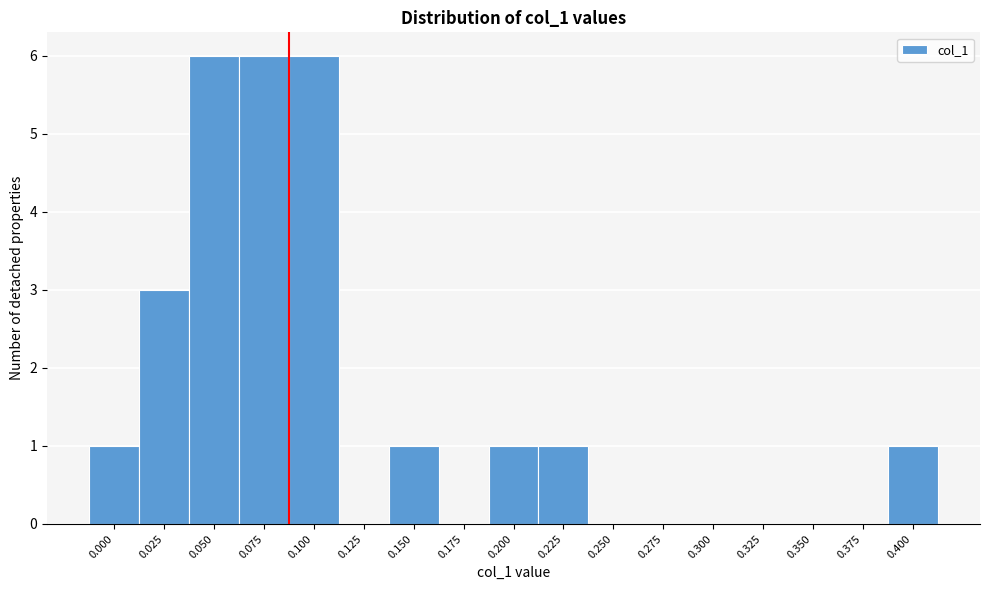

Reading left to right, list all the values displayed in this chart.

0.000=1	0.025=3	0.050=6	0.075=6	0.100=6	0.125=0	0.150=1	0.175=0	0.200=1	0.225=1	0.250=0	0.275=0	0.300=0	0.325=0	0.350=0	0.375=0	0.400=1